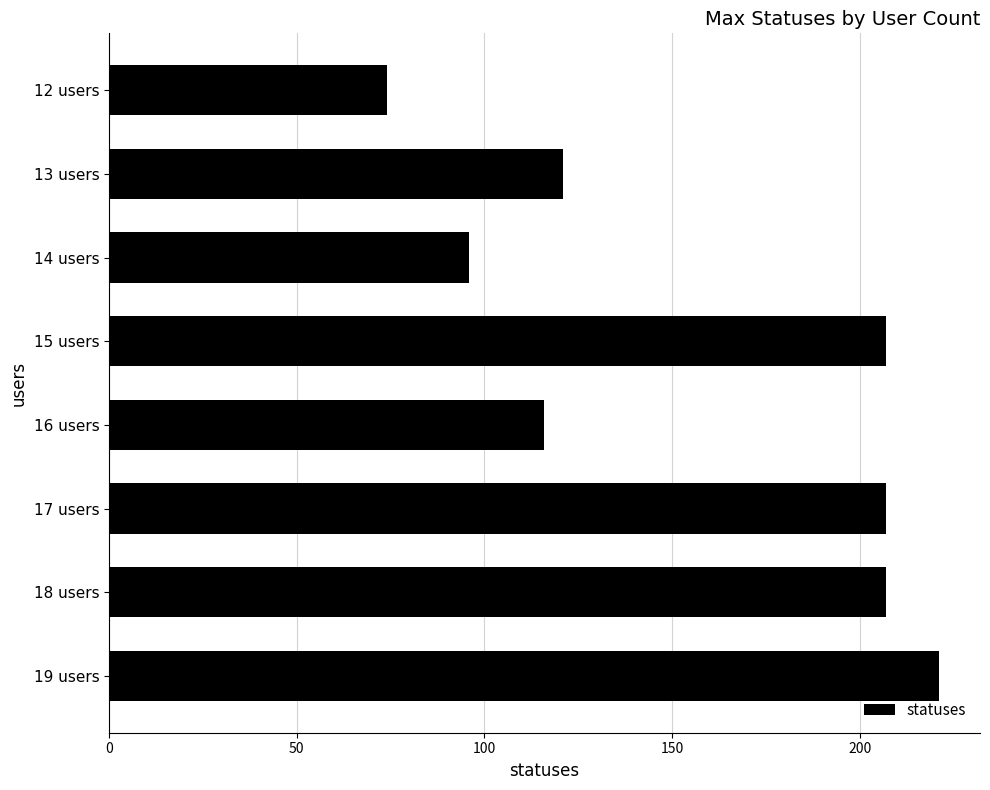

What value does the data have at 16 users, to the nearest 5?

115